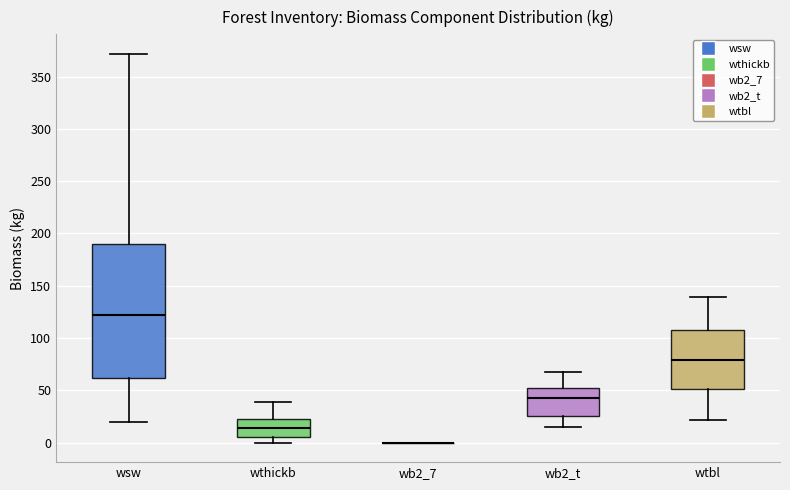

Where is the upper edge of the box for wsw on the y-axis? The values are not printed on the chart, so give them approximately, as read against the axis.

190